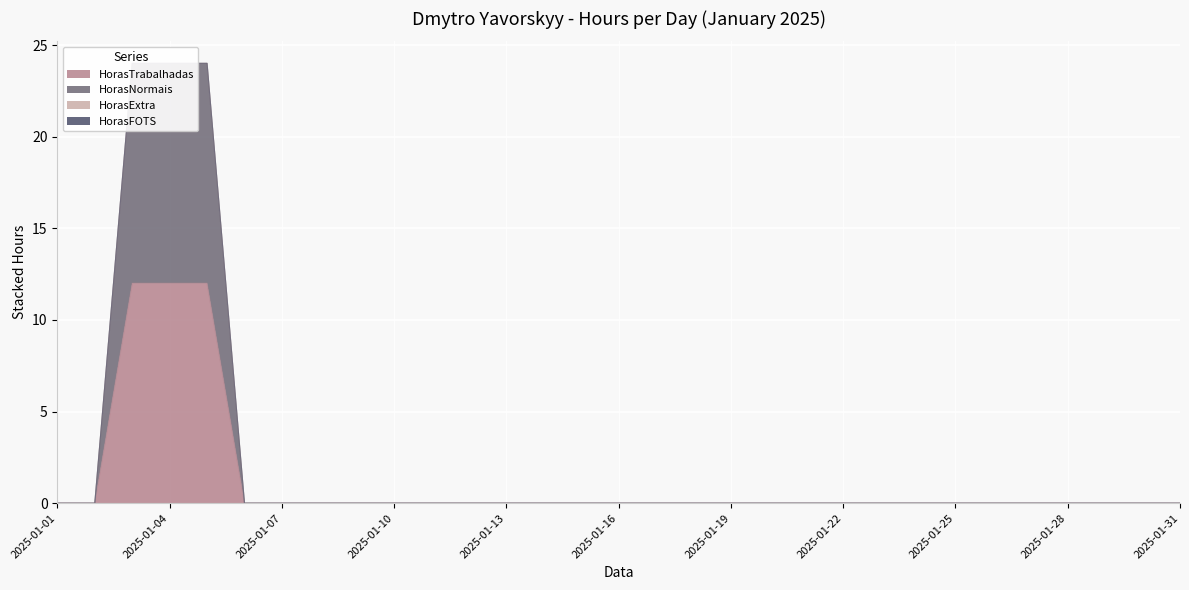

Which label corresponds to the largest value in the chart?

2025-01-03